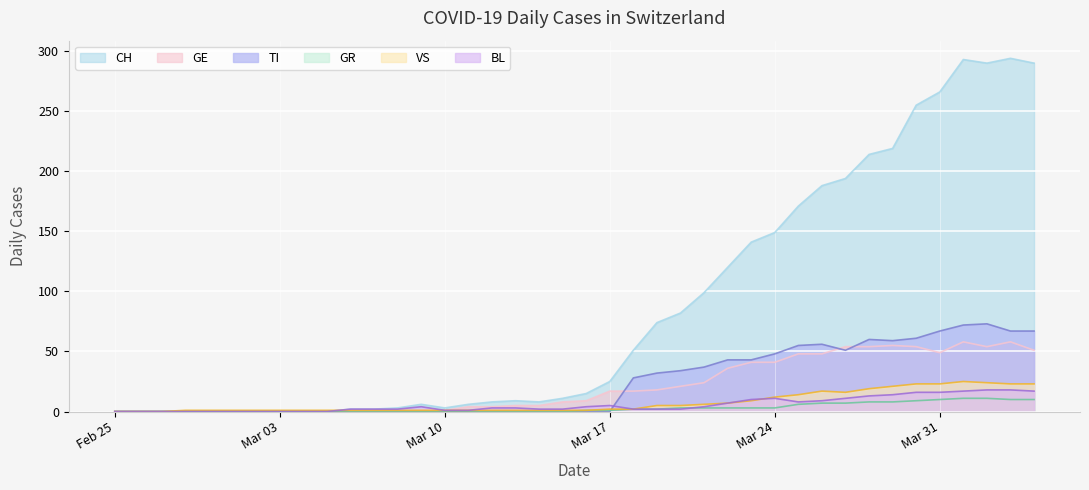

What is the average value of the TI series?

24